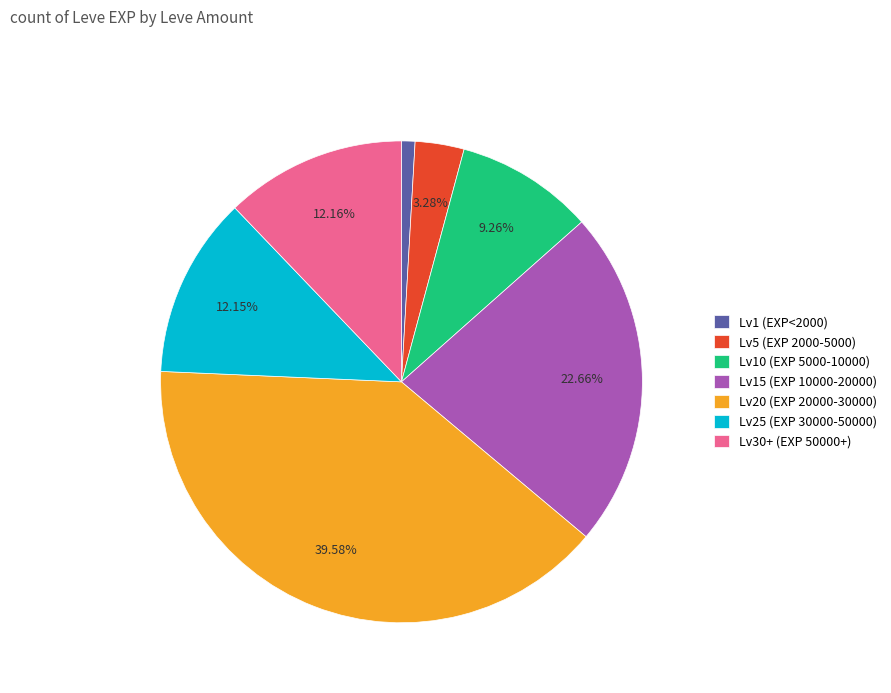

Does any single category account for the majority?

No